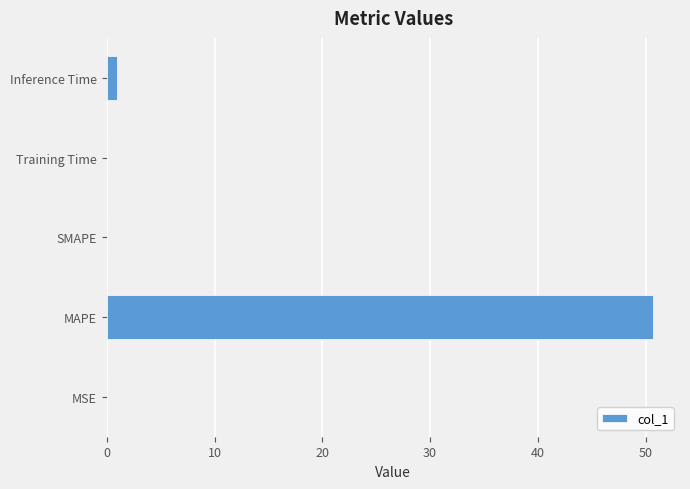

What is the sum of all values?

51.7